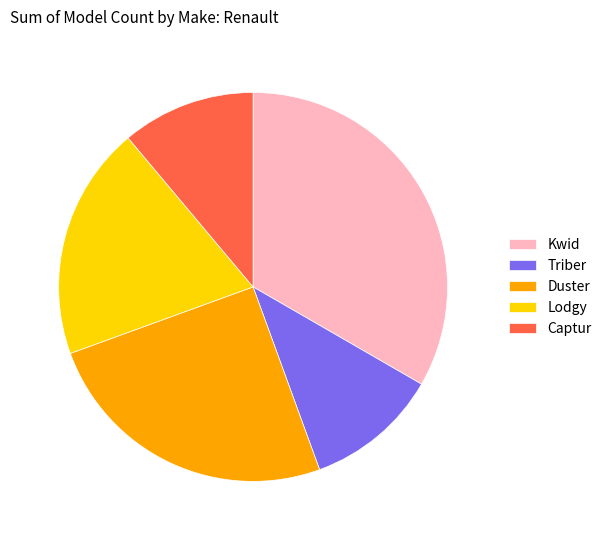

What is the largest slice in the pie chart?

Kwid